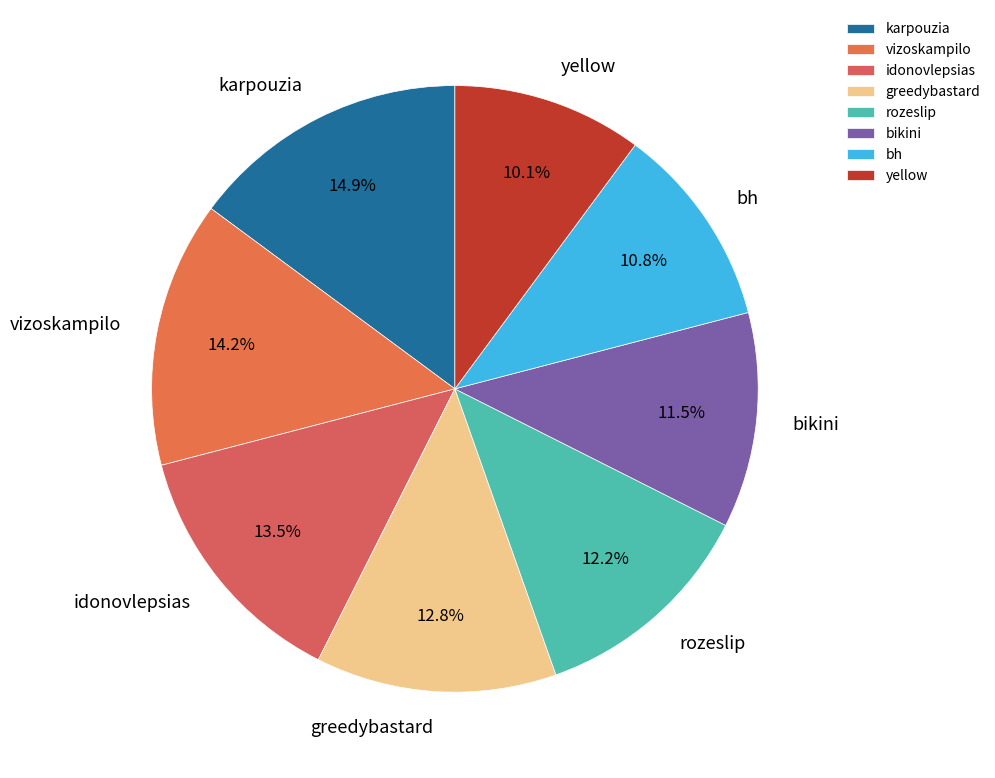

Rank the categories by value from lowest to highest.

yellow, bh, bikini, rozeslip, greedybastard, idonovlepsias, vizoskampilo, karpouzia